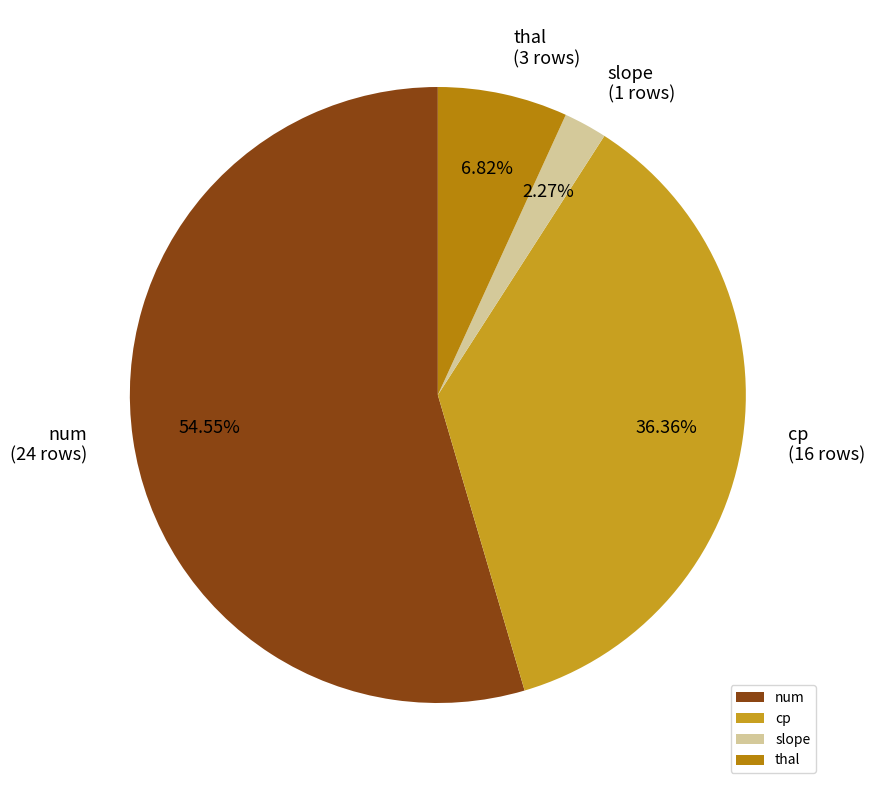

Which category has the smallest portion of the pie?

slope